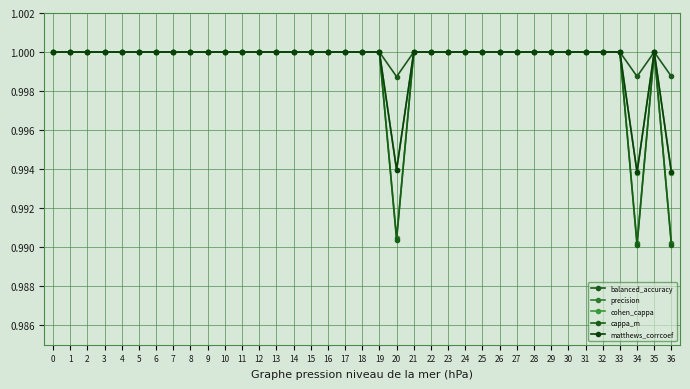

Which series has the largest range (max minus min)?

cappa_m